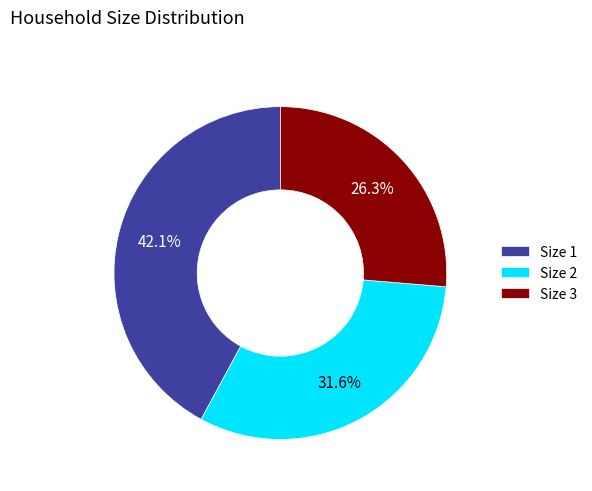

Is there any slice that represents more than half of the pie?

No